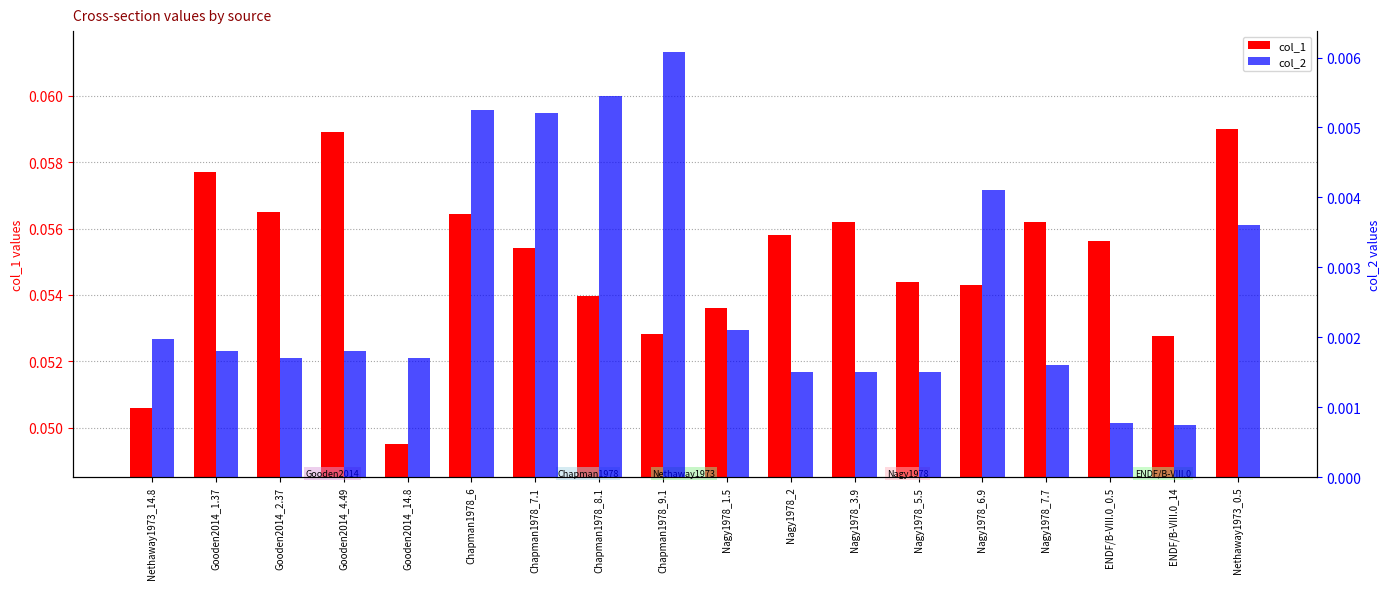

What is the total value across all series at Nethaway1973_14.8?

0.1